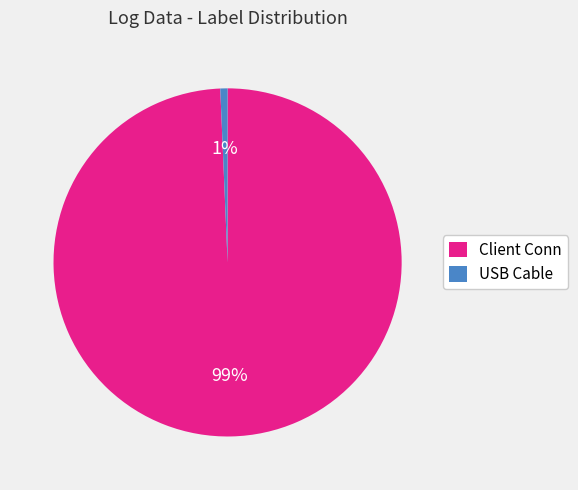

What is the largest slice in the pie chart?

Client Conn